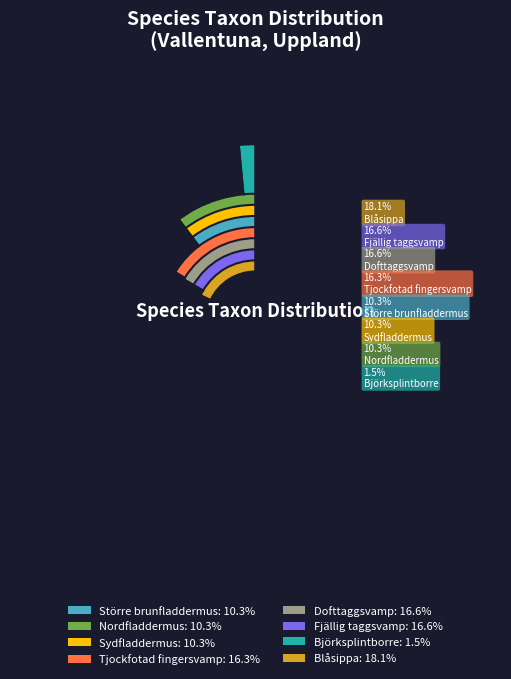

Which category has the biggest portion of the pie?

Blåsippa